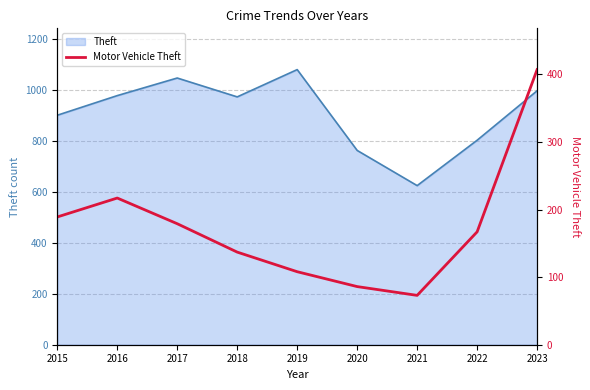

Does the chart display data point markers on the line(s)?

No